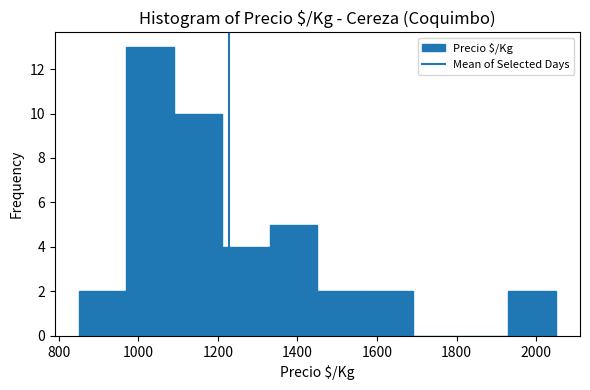

Reading left to right, list every bar in this chart as the range it spans on the x-axis followed by its height. Neither the bar edges nor the heights are printed on the chart, so give them approximately, as read against the axes.

850 to 970: 2
970 to 1090: 13
1090 to 1210: 10
1210 to 1330: 4
1330 to 1450: 5
1450 to 1570: 2
1570 to 1690: 2
1690 to 1810: 0
1810 to 1930: 0
1930 to 2050: 2